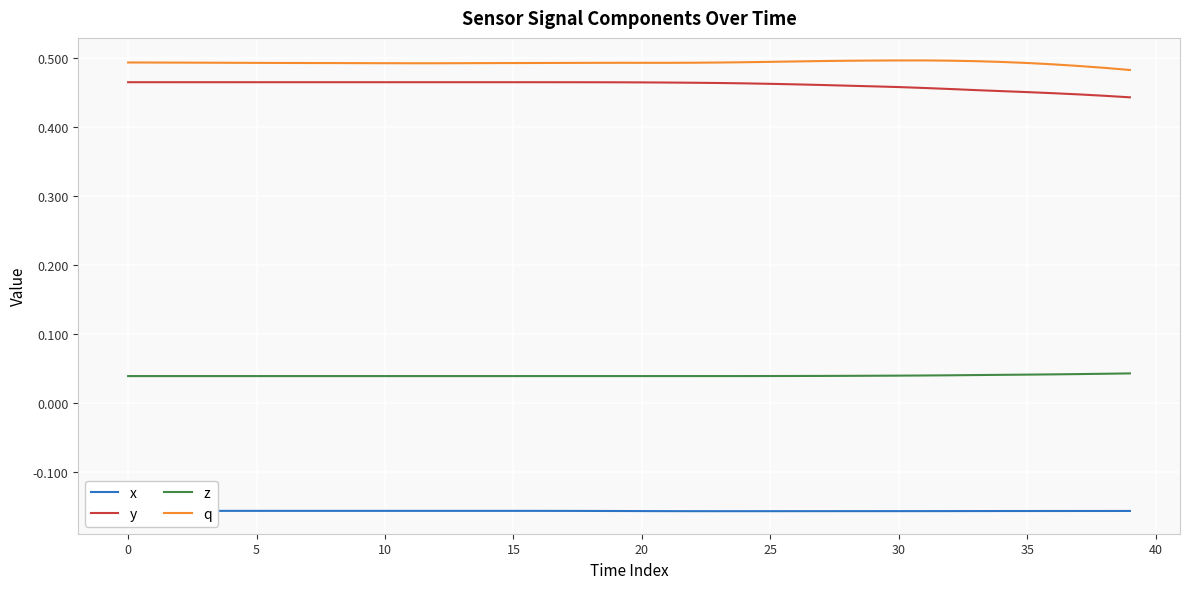

True or false: y has a value of 0.3 at 22.

False